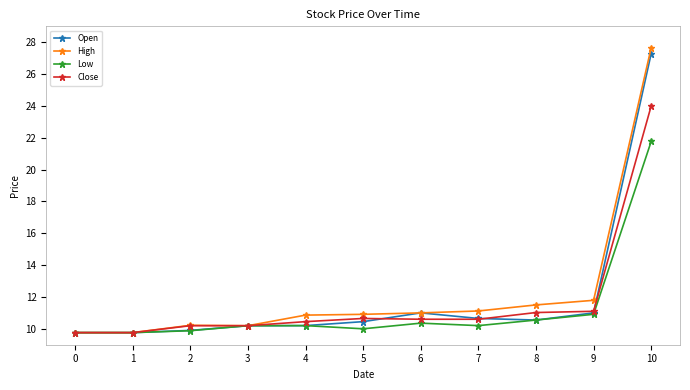

Which series has the largest range (max minus min)?

High